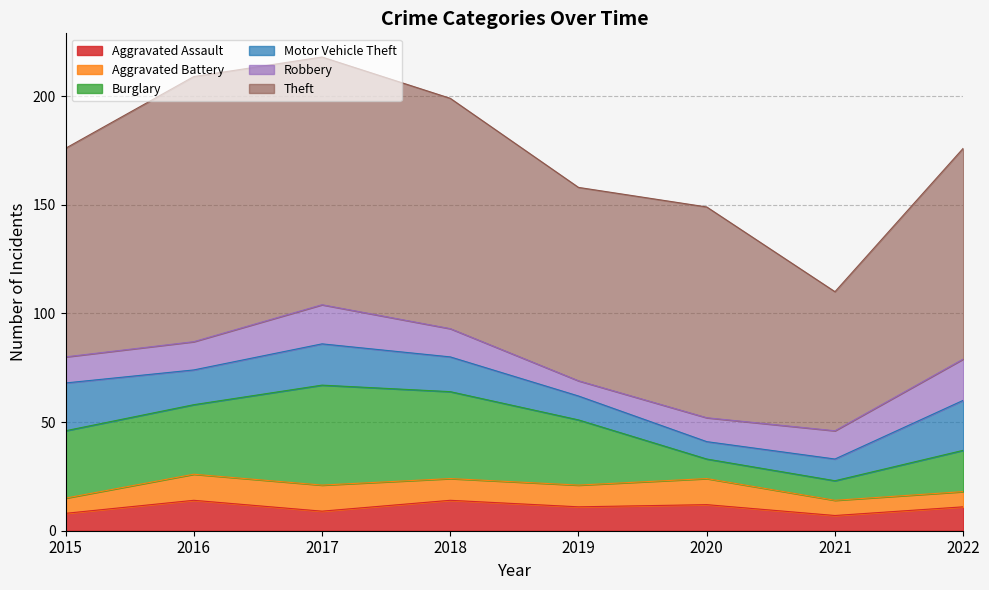

What is the approximate value of Aggravated Assault at 2021?

7